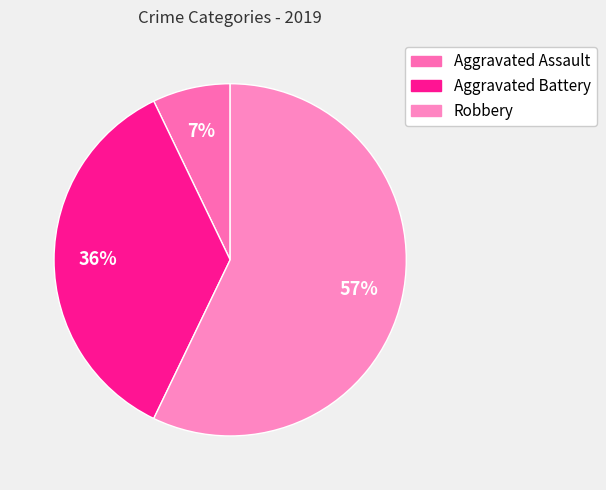

Which category accounts for the majority?

Robbery